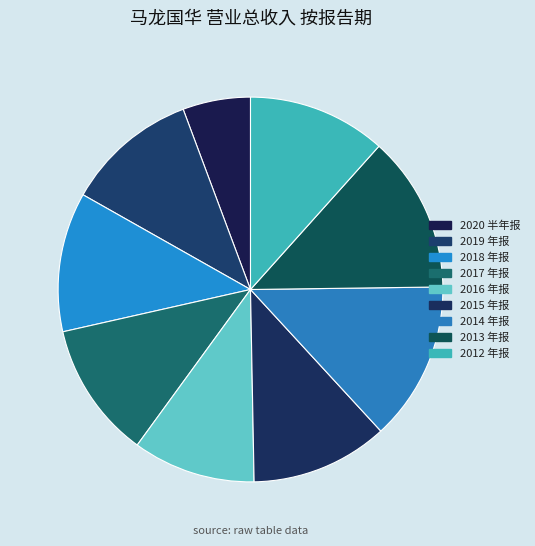

Is 2014 年报 the majority of the pie?

No